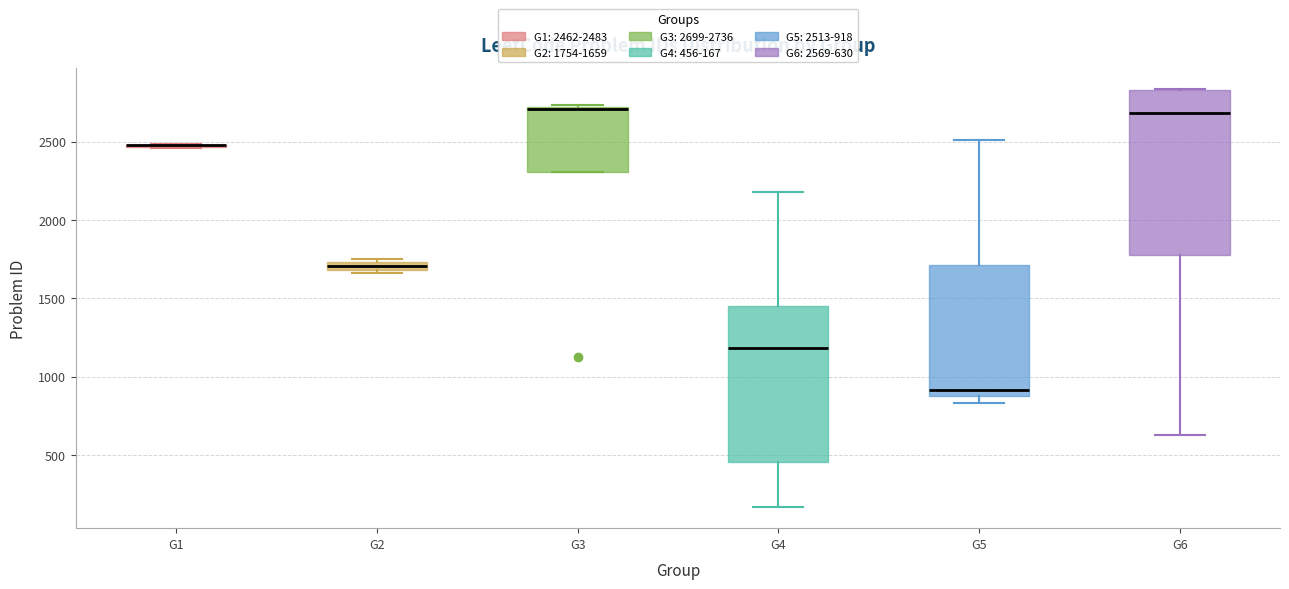

Which box is the tallest, from its lower edge to its upper edge?

G6